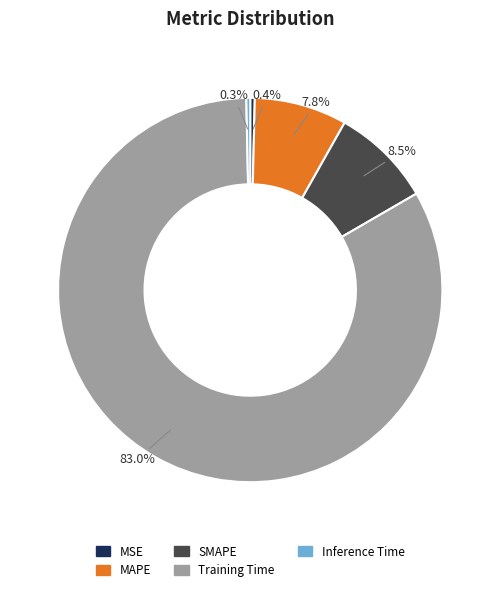

Is it true that MAPE is 8% of the pie?

True